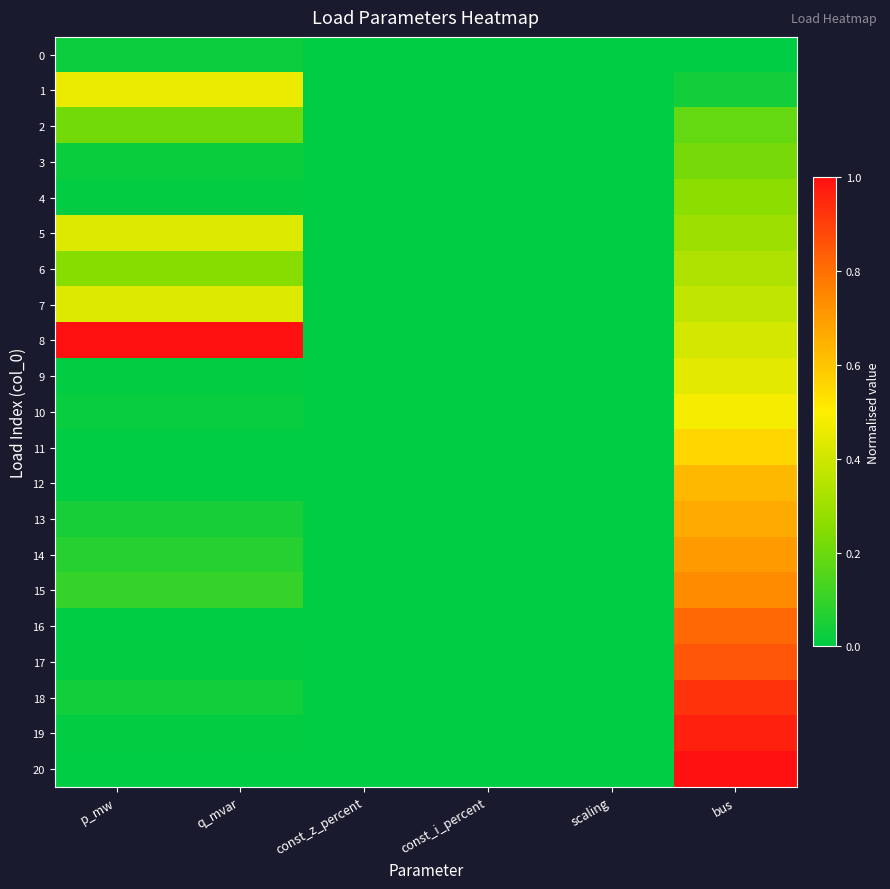

Reading left to right, list all the values displayed in this chart.

0: p_mw=0.0	q_mvar=0.0	const_z_percent=0.0	const_i_percent=0.0	scaling=0.0	bus=0.0
1: p_mw=0.5	q_mvar=0.5	const_z_percent=0.0	const_i_percent=0.0	scaling=0.0	bus=0.0
2: p_mw=0.2	q_mvar=0.2	const_z_percent=0.0	const_i_percent=0.0	scaling=0.0	bus=0.2
3: p_mw=0.0	q_mvar=0.0	const_z_percent=0.0	const_i_percent=0.0	scaling=0.0	bus=0.2
4: p_mw=0.0	q_mvar=0.0	const_z_percent=0.0	const_i_percent=0.0	scaling=0.0	bus=0.3
5: p_mw=0.4	q_mvar=0.4	const_z_percent=0.0	const_i_percent=0.0	scaling=0.0	bus=0.3
6: p_mw=0.3	q_mvar=0.3	const_z_percent=0.0	const_i_percent=0.0	scaling=0.0	bus=0.3
7: p_mw=0.4	q_mvar=0.4	const_z_percent=0.0	const_i_percent=0.0	scaling=0.0	bus=0.4
8: p_mw=1.0	q_mvar=1.0	const_z_percent=0.0	const_i_percent=0.0	scaling=0.0	bus=0.4
9: p_mw=0.0	q_mvar=0.0	const_z_percent=0.0	const_i_percent=0.0	scaling=0.0	bus=0.4
10: p_mw=0.0	q_mvar=0.0	const_z_percent=0.0	const_i_percent=0.0	scaling=0.0	bus=0.5
11: p_mw=0.0	q_mvar=0.0	const_z_percent=0.0	const_i_percent=0.0	scaling=0.0	bus=0.6
12: p_mw=0.0	q_mvar=0.0	const_z_percent=0.0	const_i_percent=0.0	scaling=0.0	bus=0.6
13: p_mw=0.0	q_mvar=0.0	const_z_percent=0.0	const_i_percent=0.0	scaling=0.0	bus=0.7
14: p_mw=0.1	q_mvar=0.1	const_z_percent=0.0	const_i_percent=0.0	scaling=0.0	bus=0.7
15: p_mw=0.1	q_mvar=0.1	const_z_percent=0.0	const_i_percent=0.0	scaling=0.0	bus=0.7
16: p_mw=0.0	q_mvar=0.0	const_z_percent=0.0	const_i_percent=0.0	scaling=0.0	bus=0.8
17: p_mw=0.0	q_mvar=0.0	const_z_percent=0.0	const_i_percent=0.0	scaling=0.0	bus=0.9
18: p_mw=0.0	q_mvar=0.0	const_z_percent=0.0	const_i_percent=0.0	scaling=0.0	bus=0.9
19: p_mw=0.0	q_mvar=0.0	const_z_percent=0.0	const_i_percent=0.0	scaling=0.0	bus=1.0
20: p_mw=0.0	q_mvar=0.0	const_z_percent=0.0	const_i_percent=0.0	scaling=0.0	bus=1.0